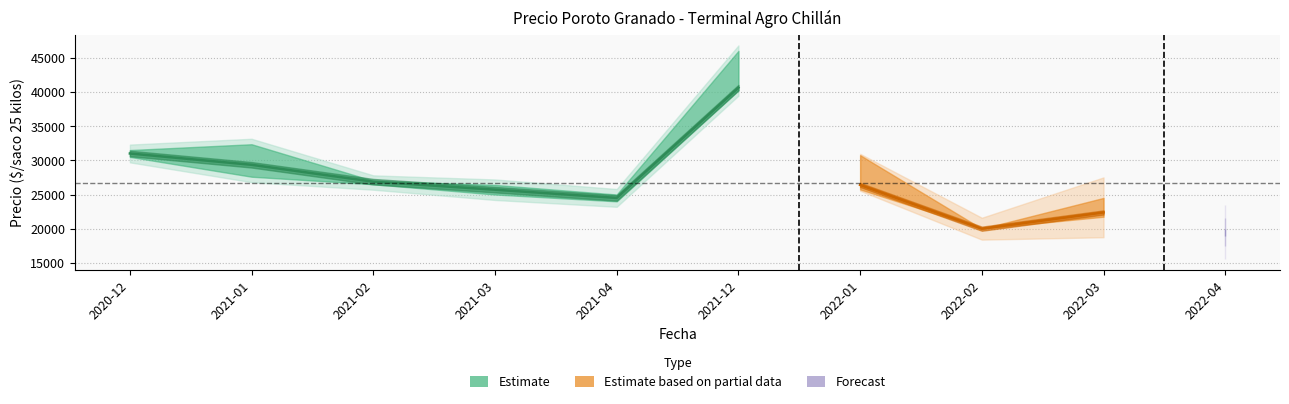

Reading left to right, list all the values displayed in this chart.

Precio minimo: 2020-12=30500	2021-01=27600	2021-02=26500	2021-03=25000	2021-04=24000	2021-12=40250	2022-01=25750	2022-02=20000	2022-03=21750	2022-04=19000
Precio promedio ponderado: 2020-12=31000	2021-01=29344	2021-02=26875	2021-03=25704	2021-04=24500	2021-12=40625	2022-01=26400	2022-02=20000	2022-03=22375	2022-04=19500
Precio maximo: 2020-12=31500	2021-01=32350	2021-02=27000	2021-03=26400	2021-04=25000	2021-12=46000	2022-01=30750	2022-02=20000	2022-03=24500	2022-04=20000